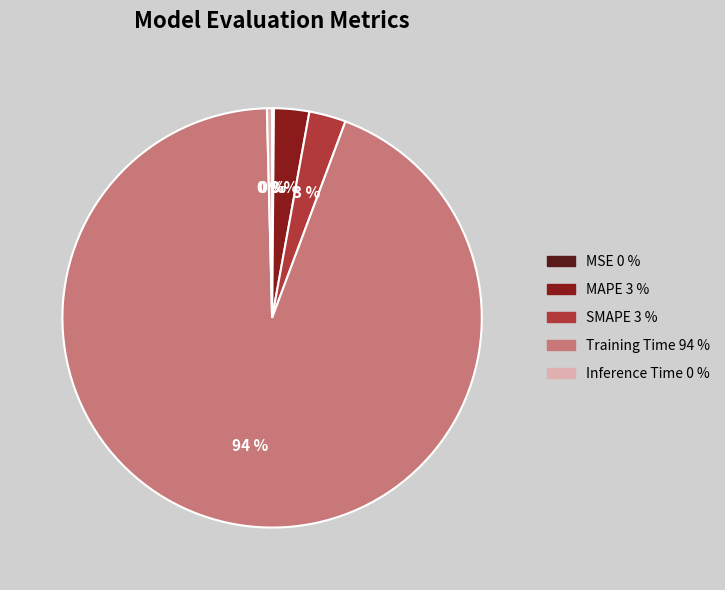

To the nearest percent, what is the difference between the largest and smallest slice percentages?

94%